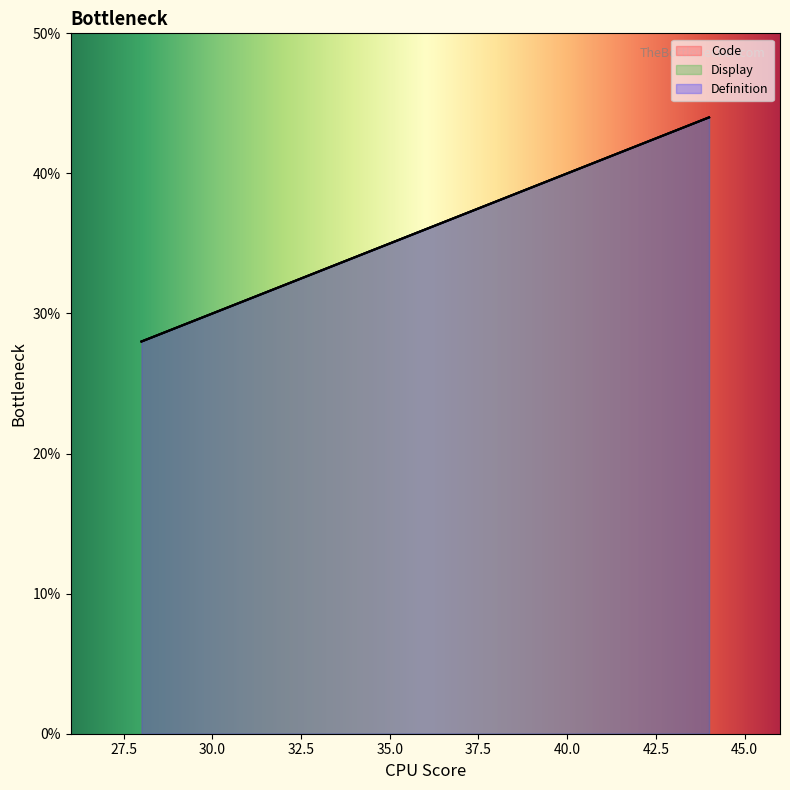

True or false: Display has more than 0 interior local peaks.

False